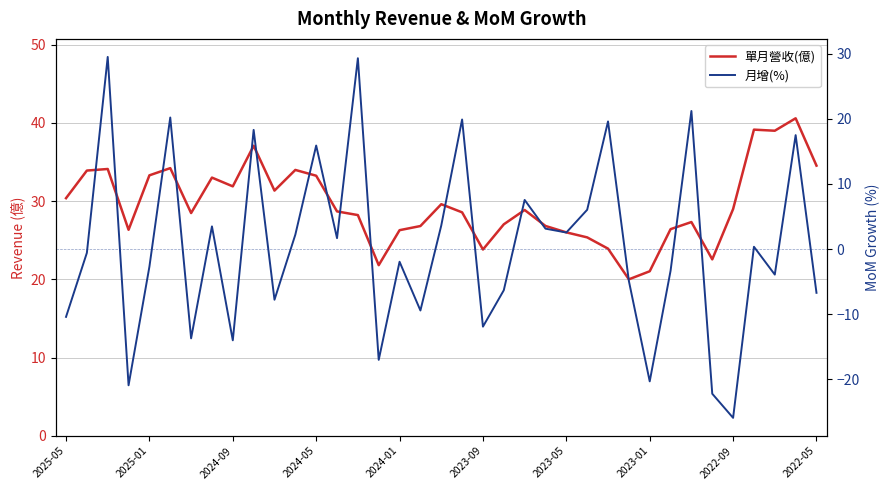

How many lines are shown in the chart?

2